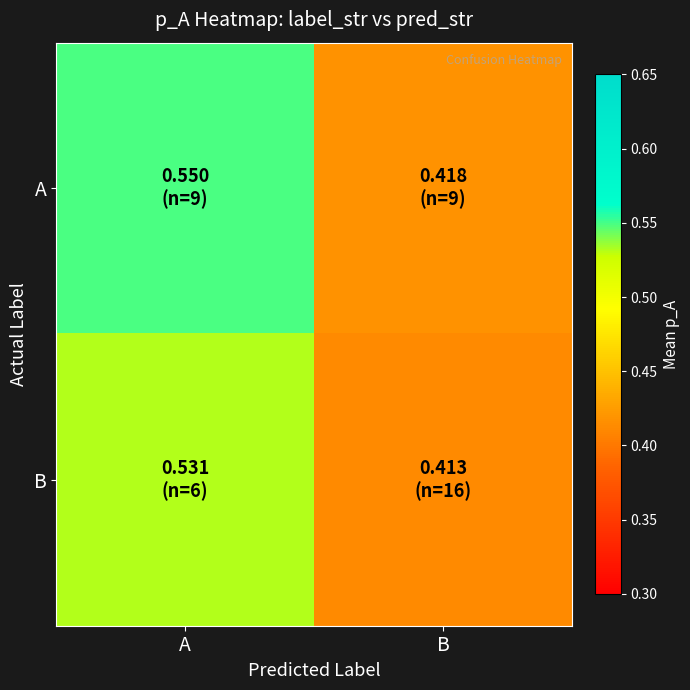

Which has a higher value, A or B?

A